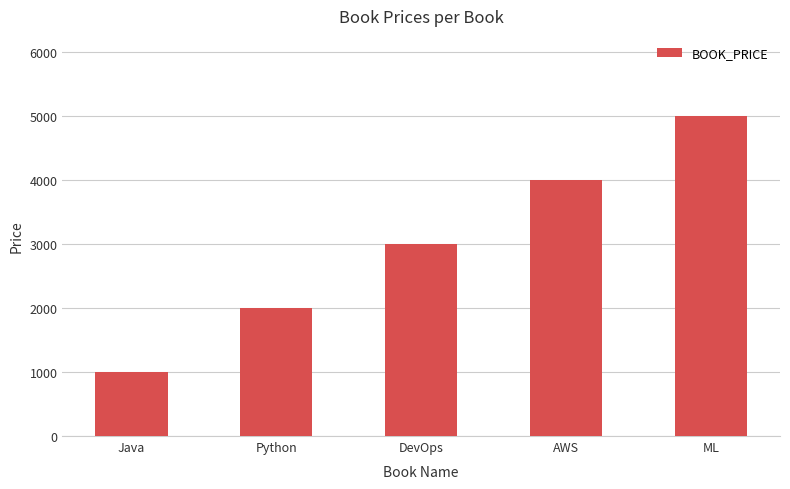

Are the bars horizontal?

No